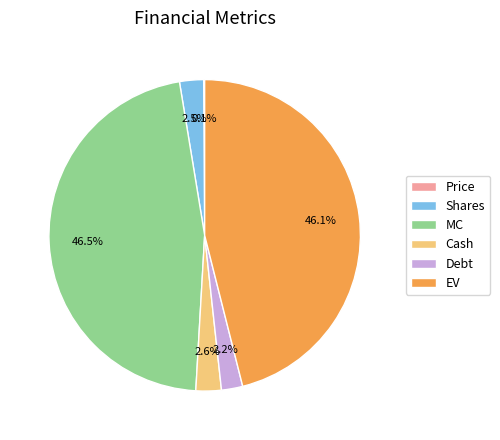

What portion of the pie excludes Debt?

97.8%